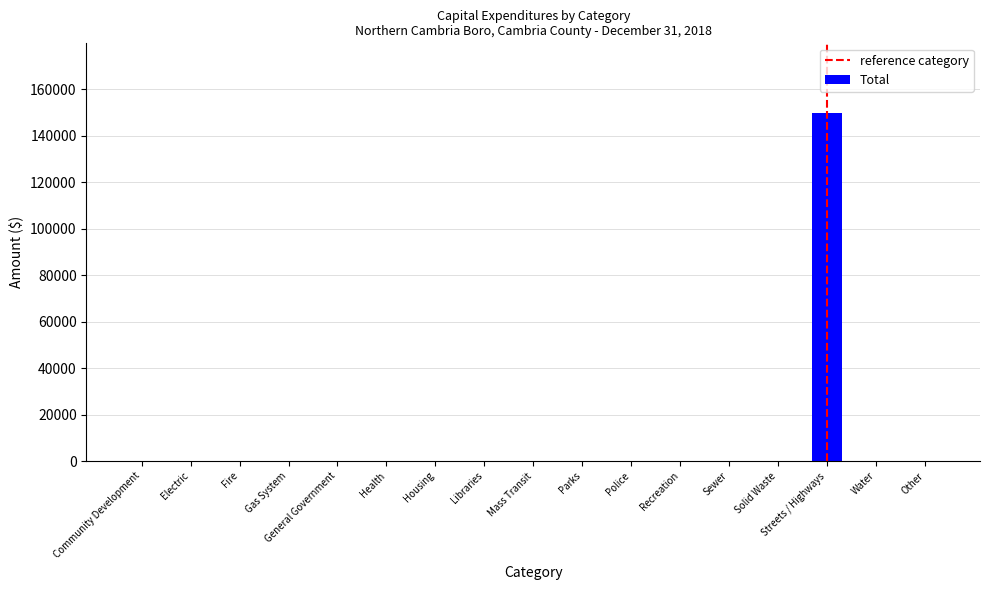

What is the sum of all values?

149869